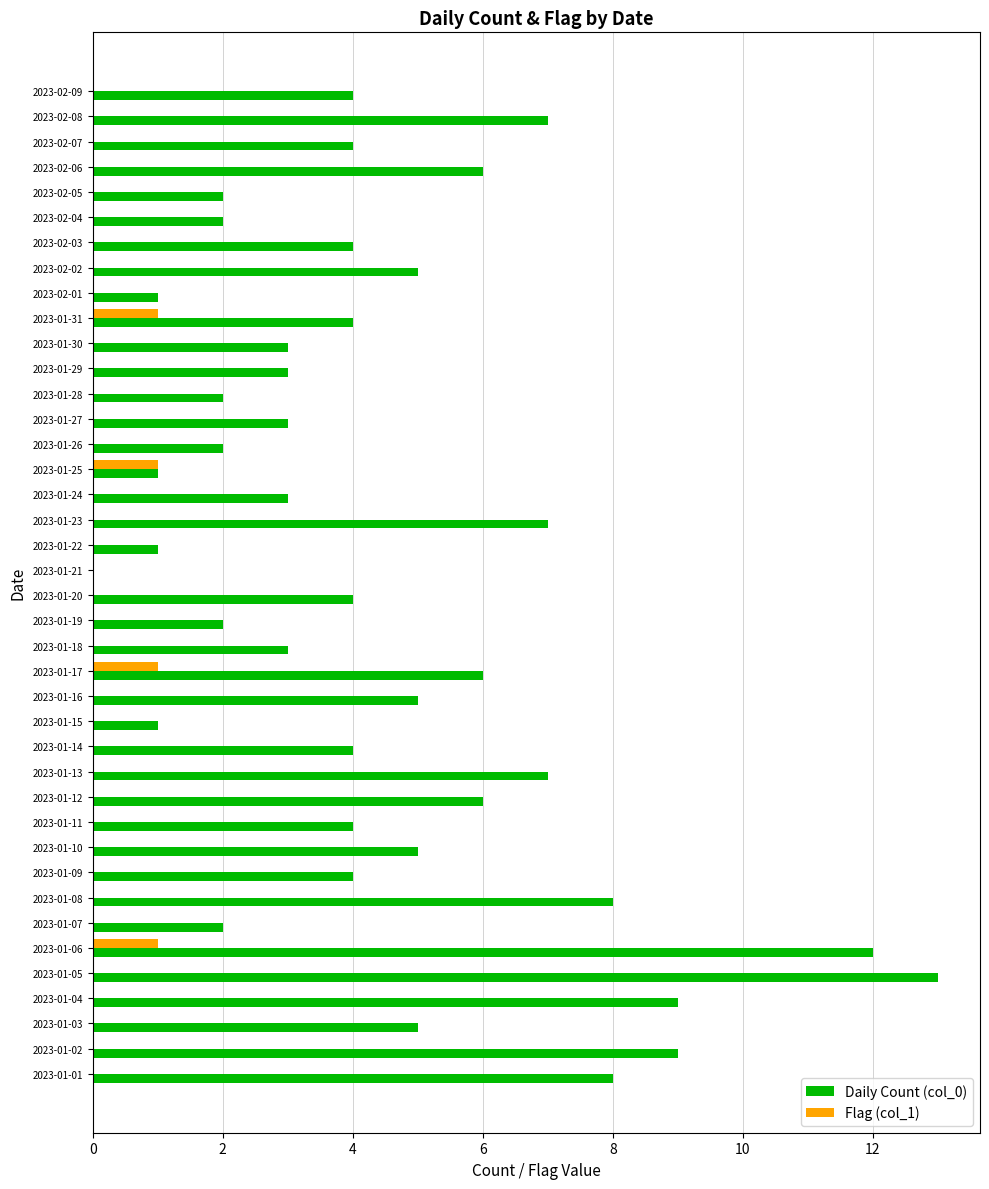

Which series changed the most between 2023-01-06 and 2023-01-29?

Daily Count (col_0)